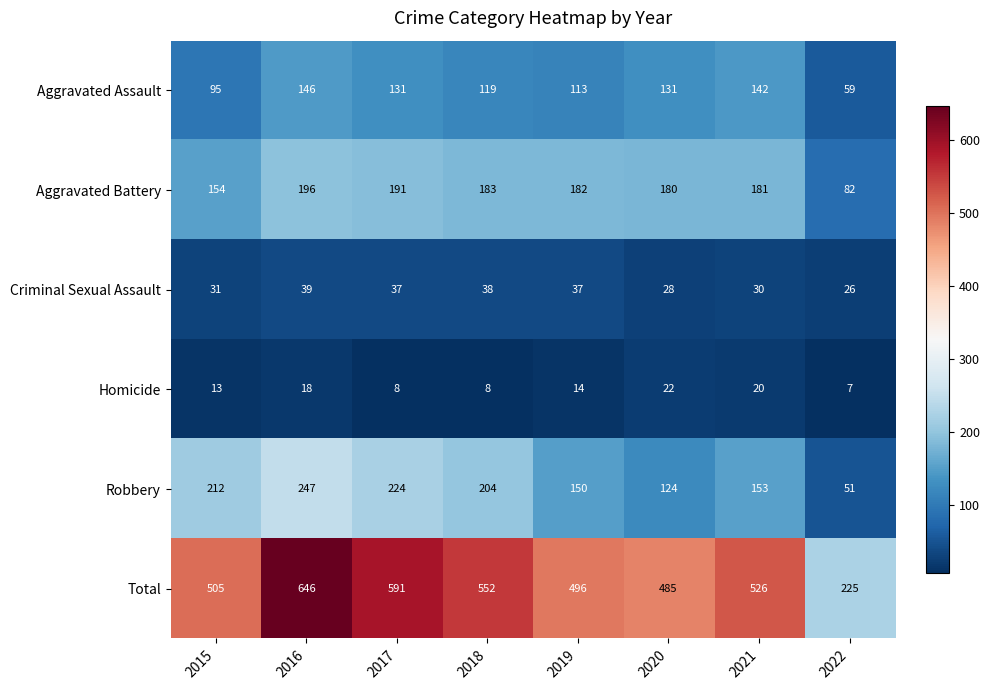

Which series has the largest range (max minus min)?

Total